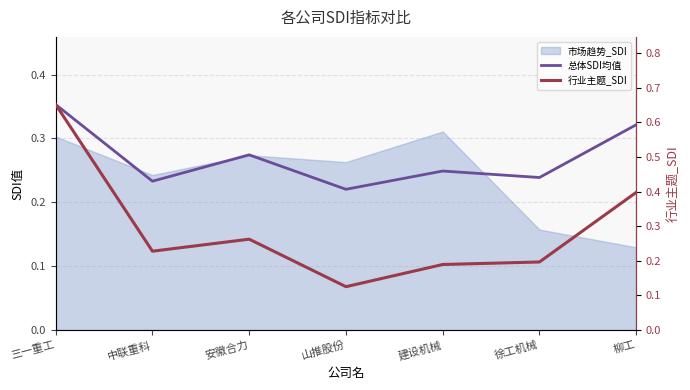

Which series has the largest range (max minus min)?

行业主题_SDI